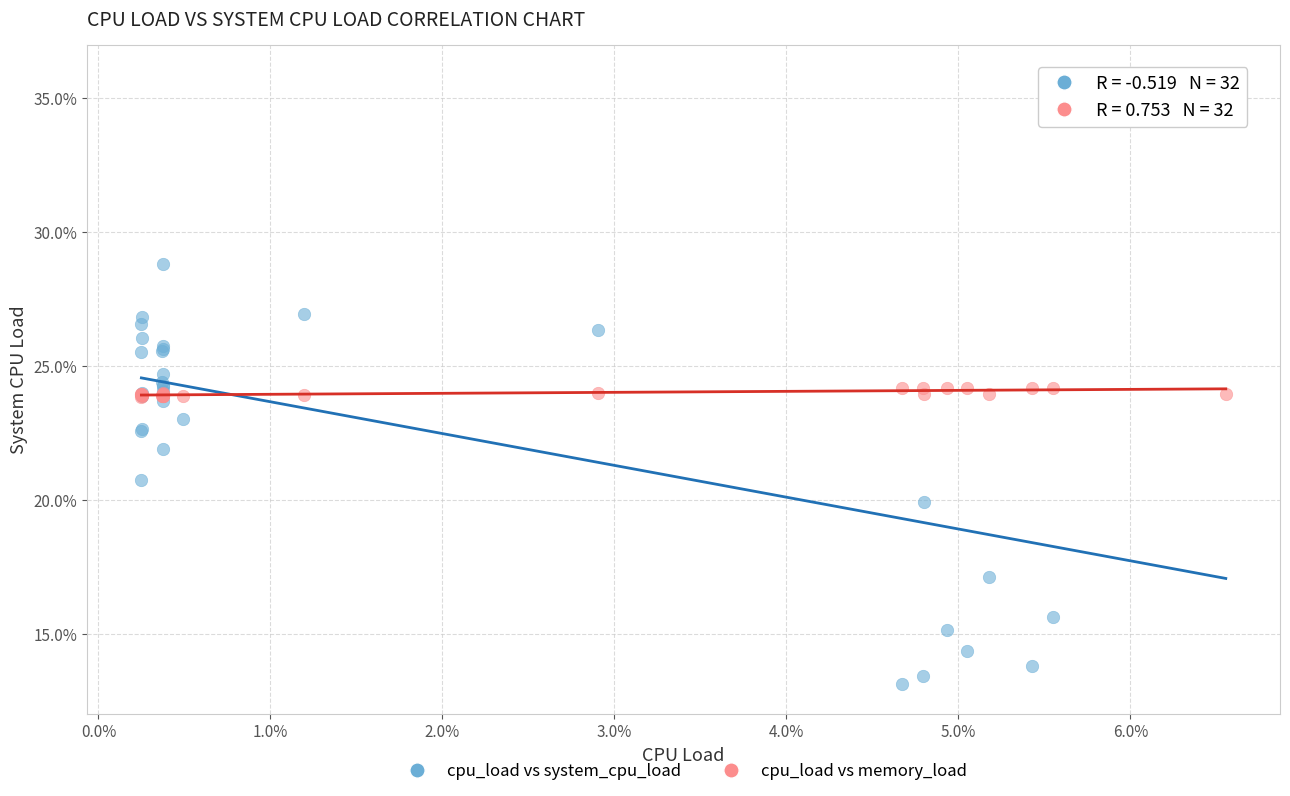

What are all the series names shown in the legend?

cpu_load vs system_cpu_load, cpu_load vs memory_load